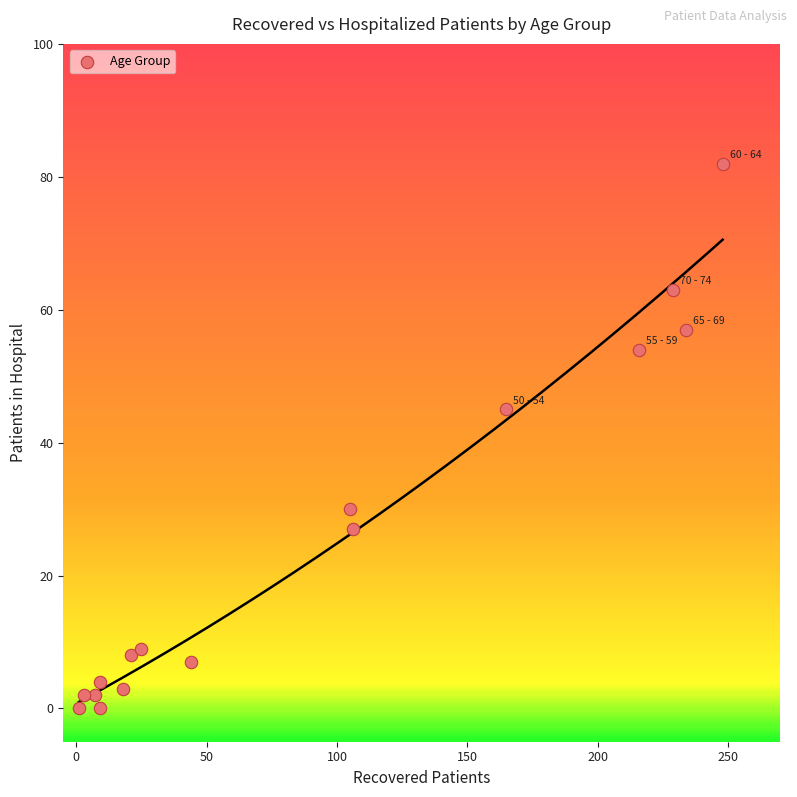

What Y value in the scatter plot is closest to 41?

45